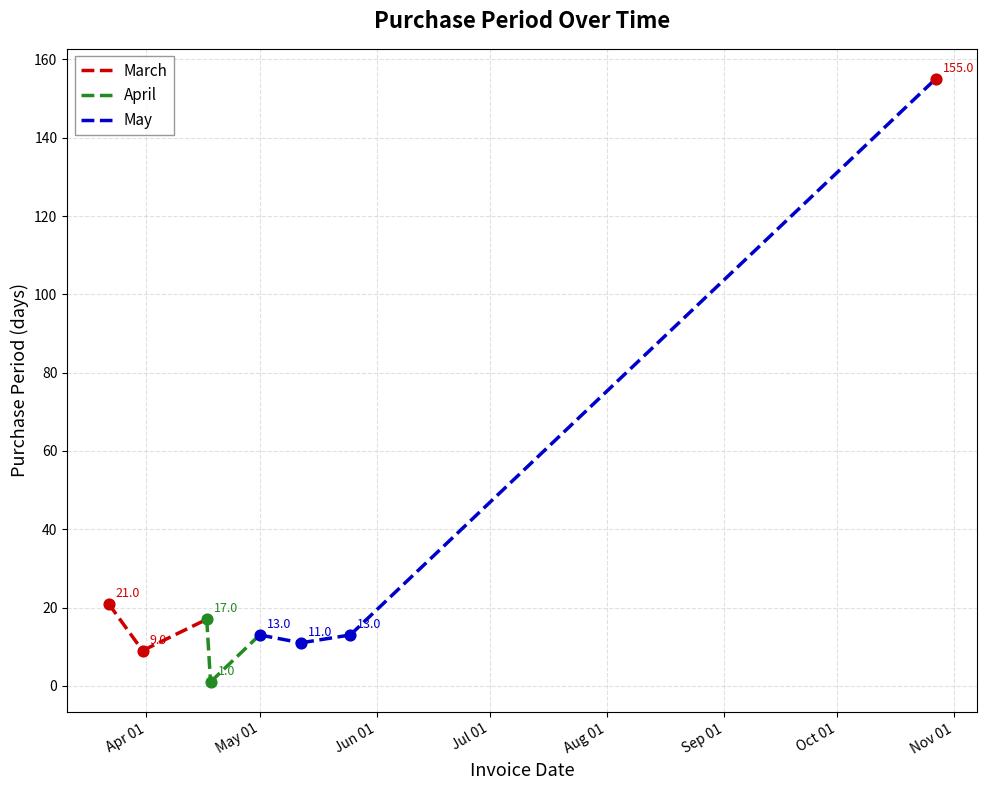

Approximately how many times larger is the value at 2017-05-12 compared to 2017-05-25?

0.8